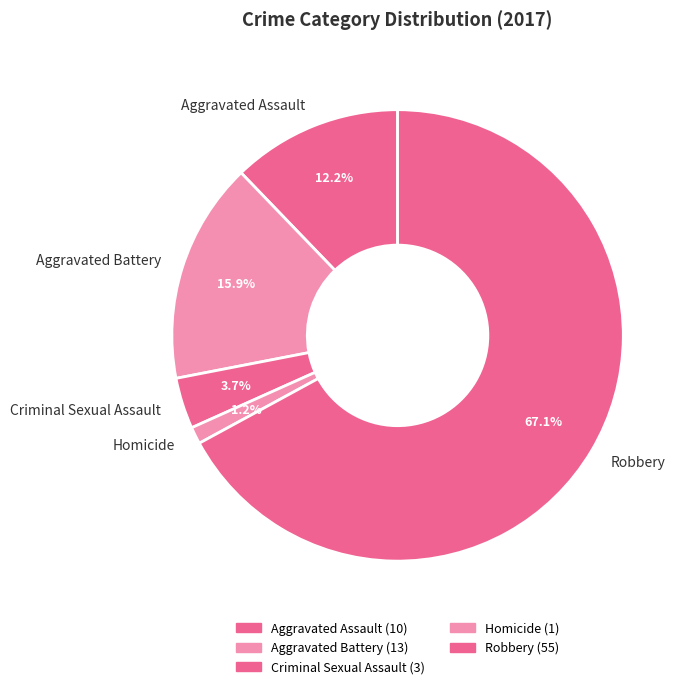

How much of the chart is everything except Criminal Sexual Assault?

96.3%